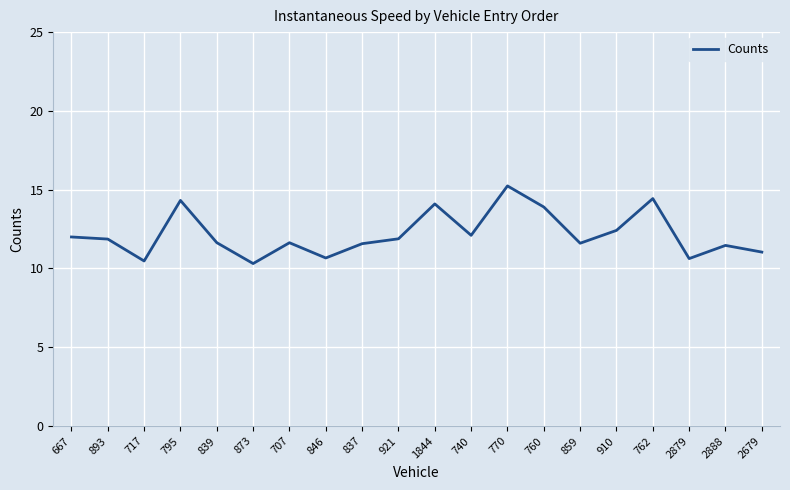

What position from the right is 667?

20